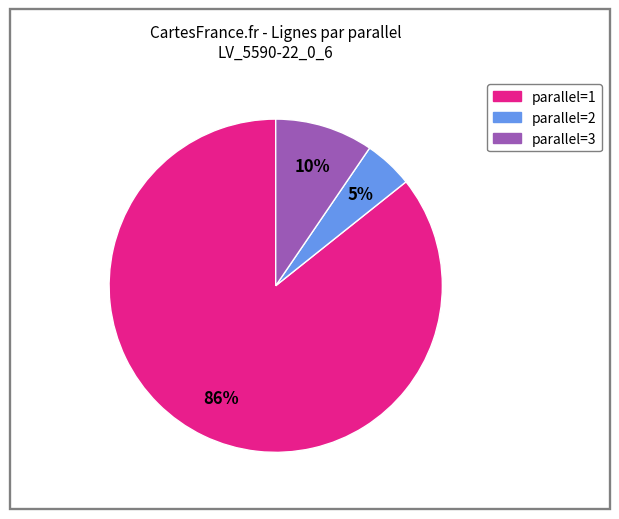

Is there a majority slice in this chart?

Yes